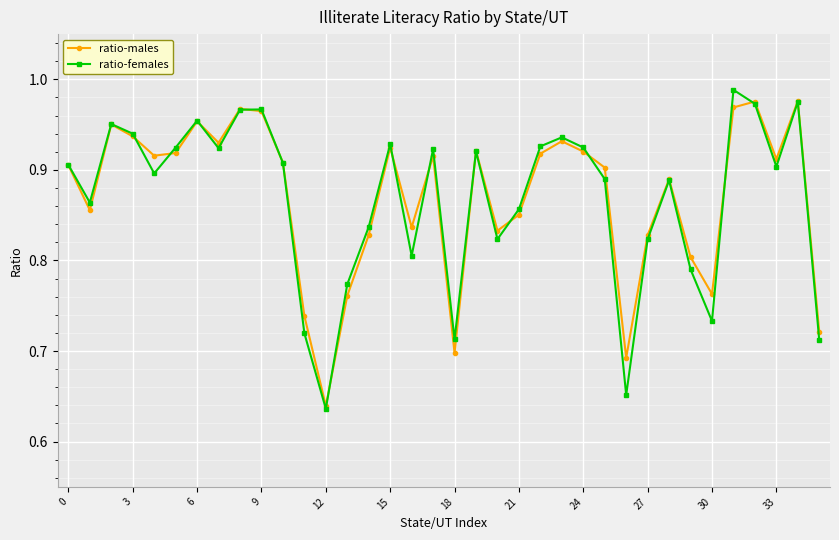

At how many categories does at least one series exceed 0?

36